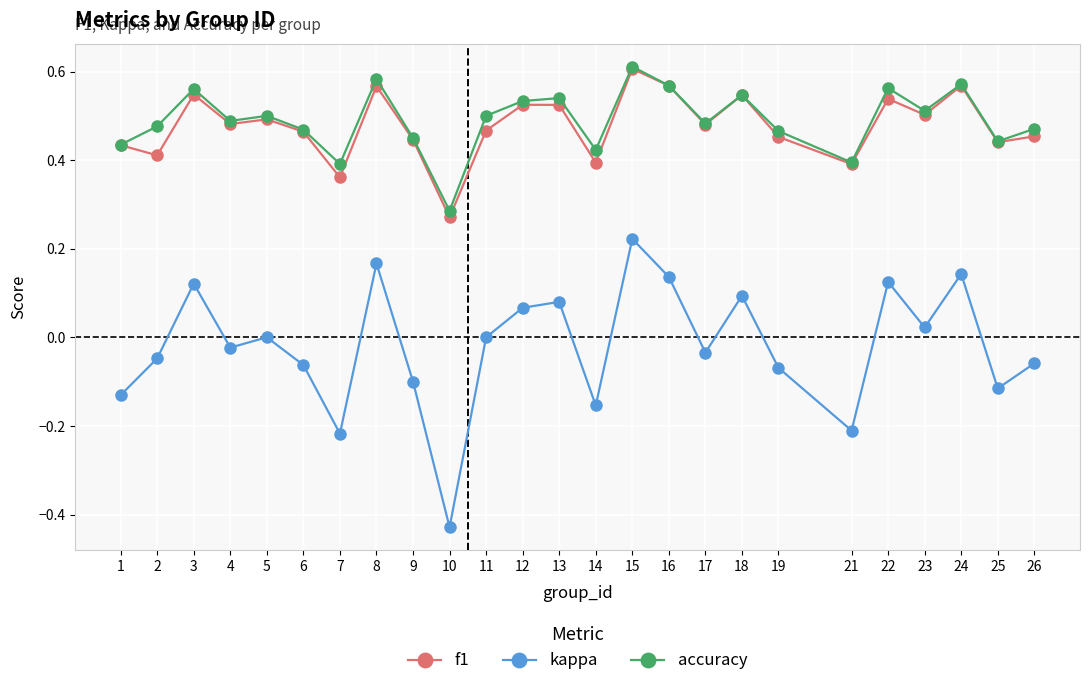

Where is the first local maximum for kappa?

3